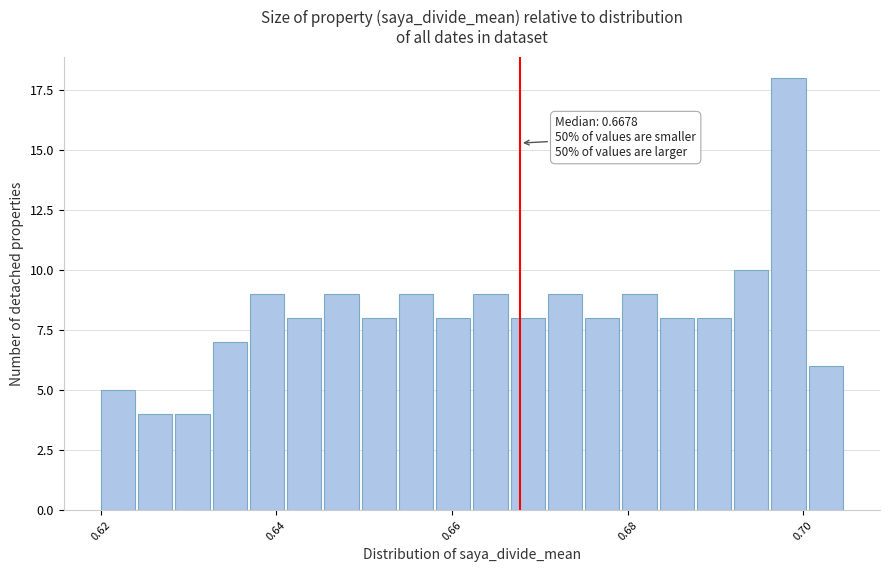

Read against the x-axis, roughly where is the centre of the tallest bar?

0.698